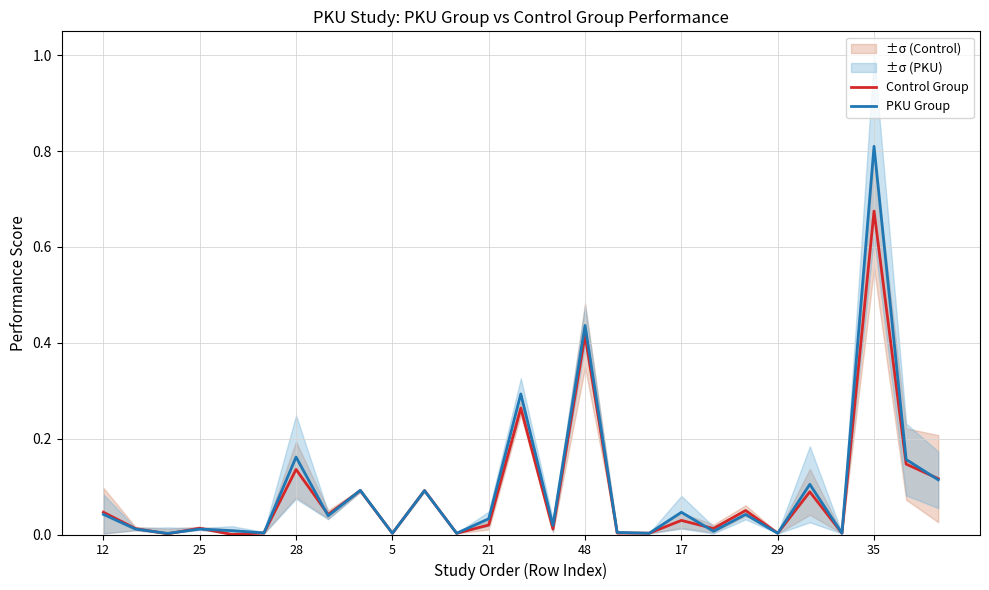

What is the total value across all series at 17?

0.1